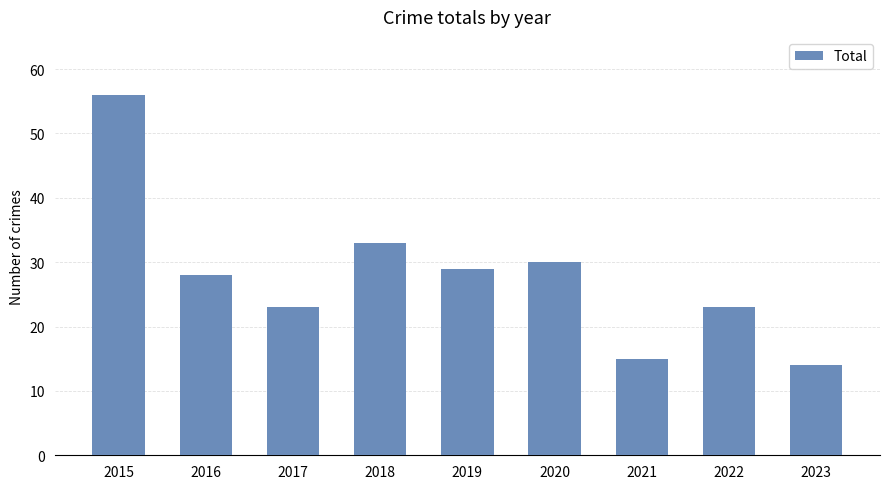

What value does the data have at 2021, to the nearest 10?

20